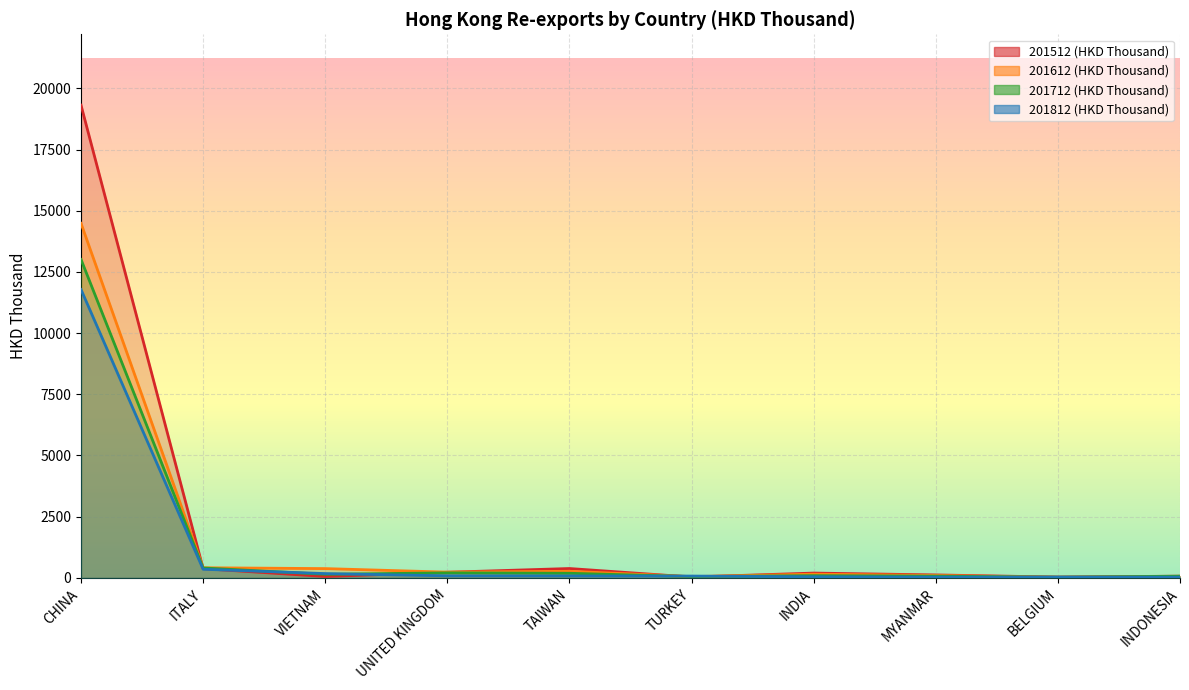

At which category is the sum across all series the highest?

CHINA